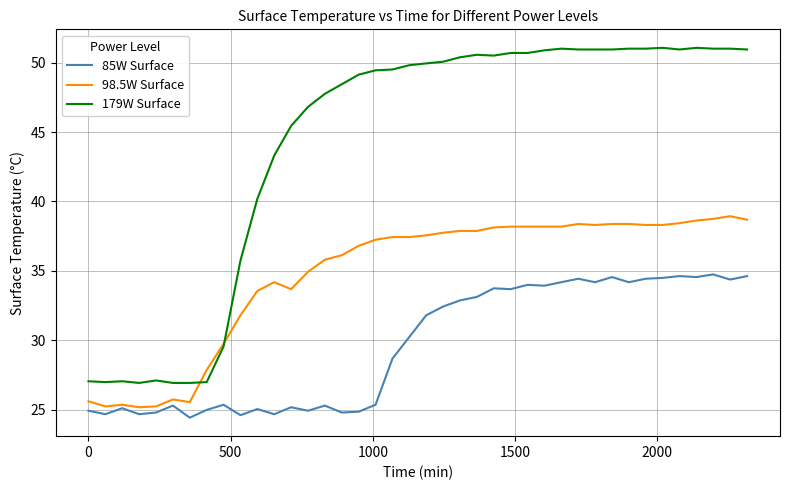

Which series has the largest range (max minus min)?

179W Surface